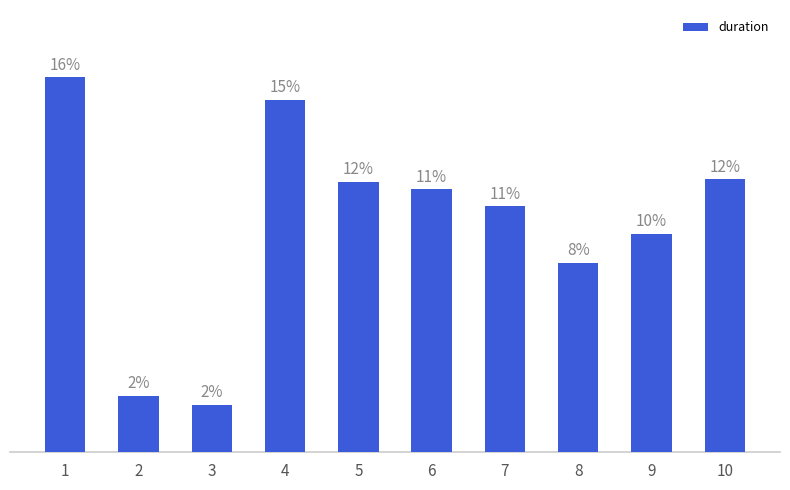

Are the bars horizontal?

No